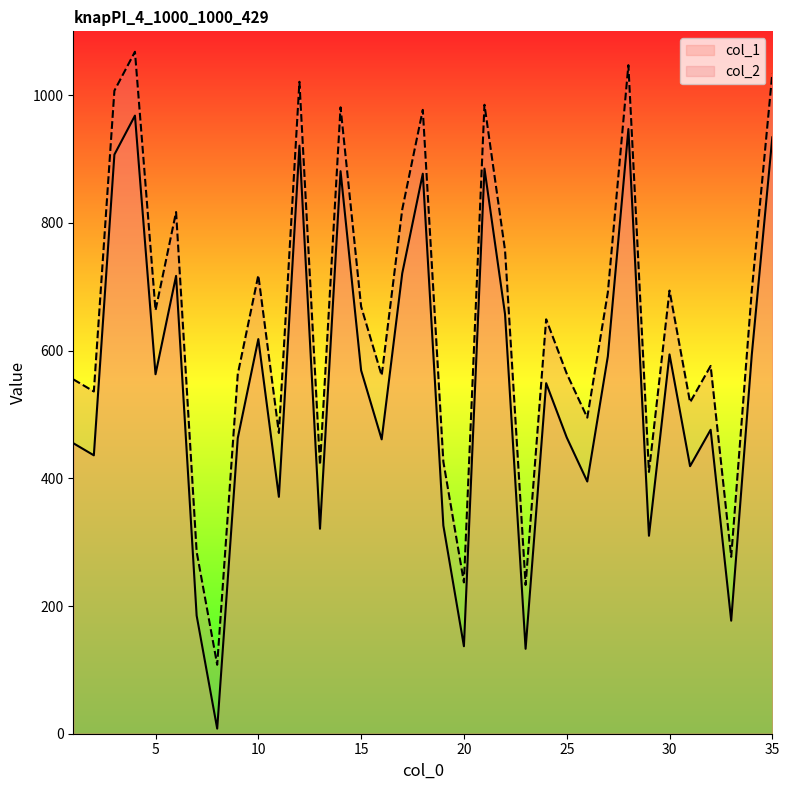

The value of col_1 at 14 is 357. True or false?

False